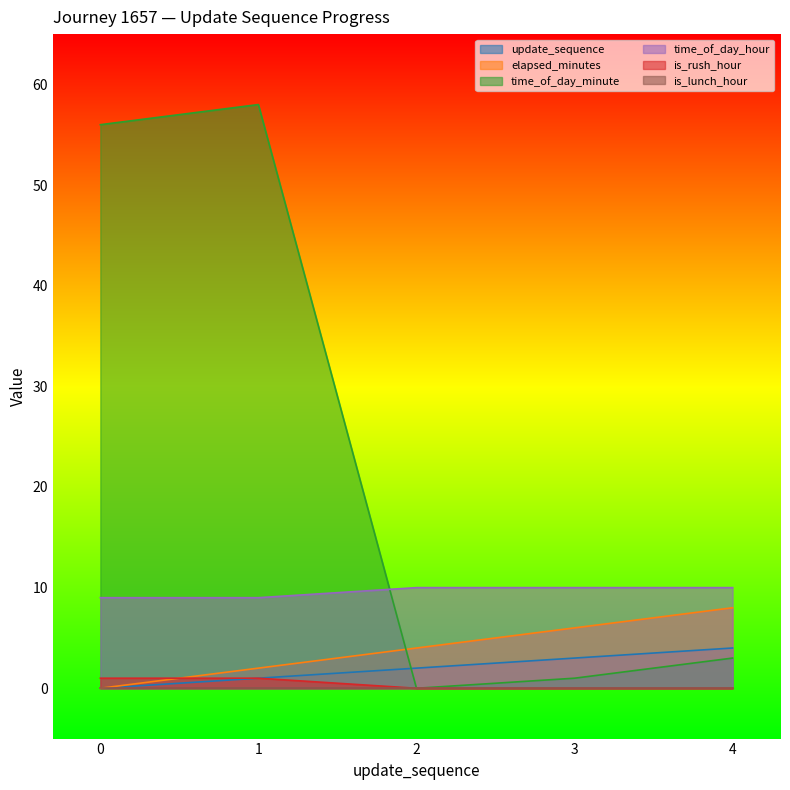

True or false: elapsed_minutes has more than 1 interior local peaks.

False